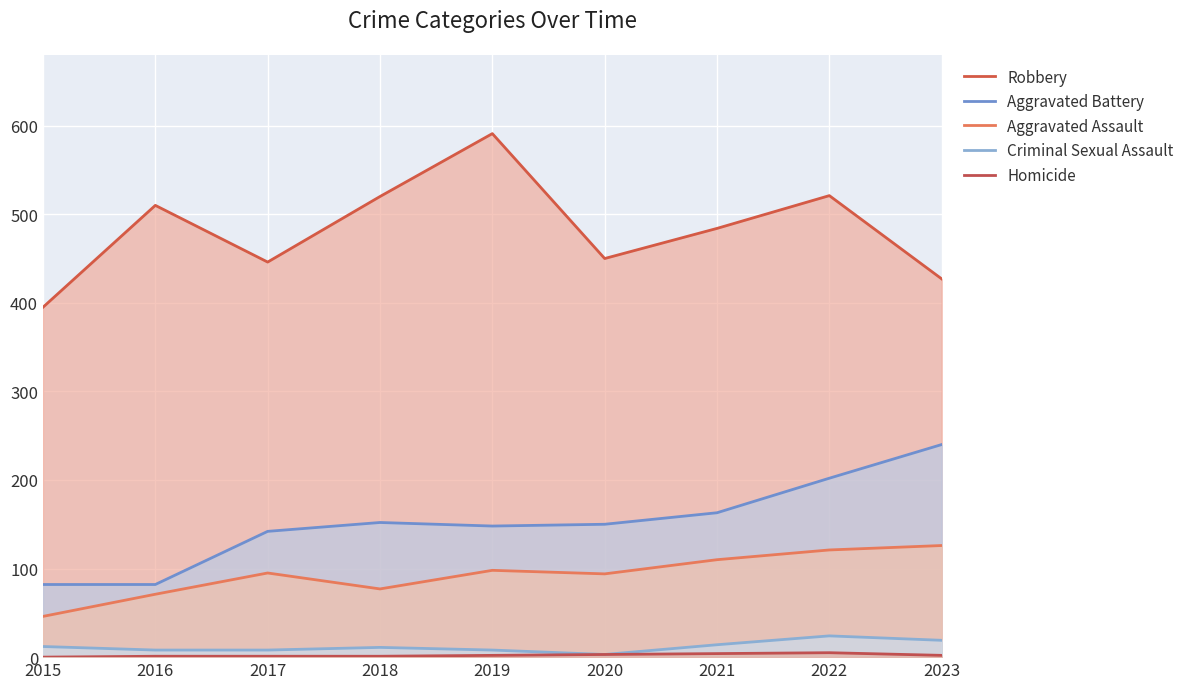

Reading left to right, transcribe all the data shown in this chart.

Robbery: 395	510	446	520	591	450	484	521	427
Aggravated Battery: 82	82	142	152	148	150	163	202	240
Aggravated Assault: 46	71	95	77	98	94	110	121	126
Criminal Sexual Assault: 12	8	8	11	8	3	14	24	19
Homicide: 0	1	1	1	2	3	4	5	2